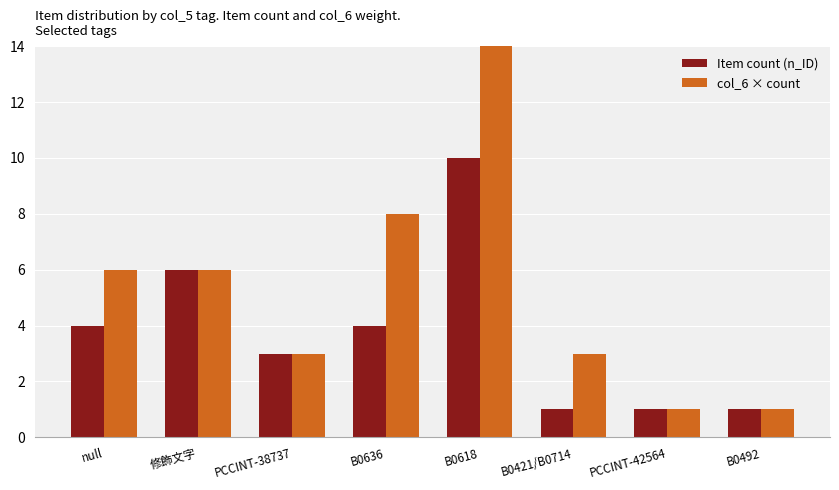

What is the approximate value of col_6 × count at B0636, to the nearest 5?

10